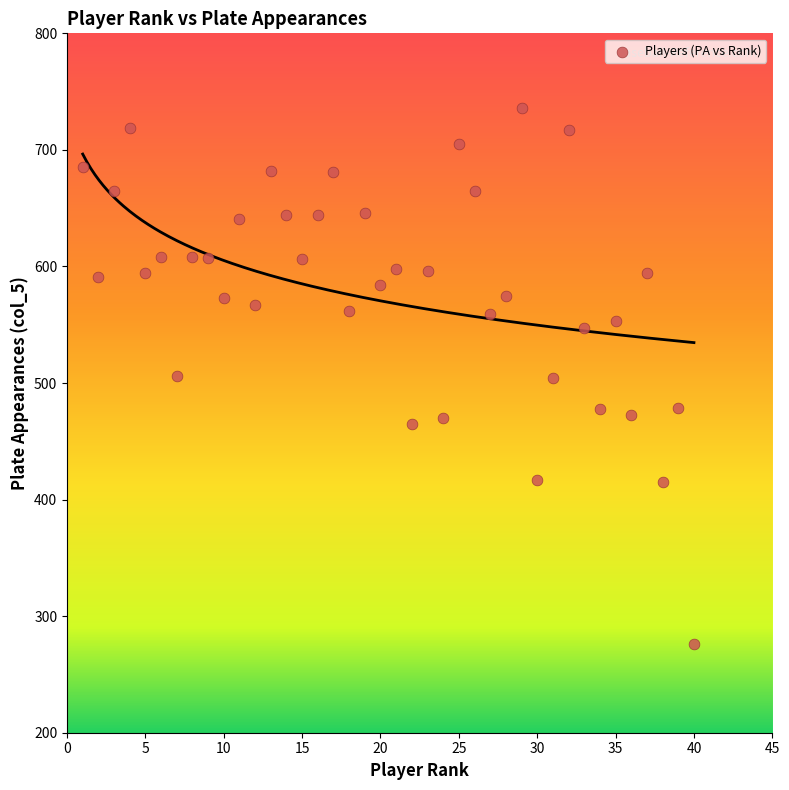

What is the range of X values (max minus min)?

39